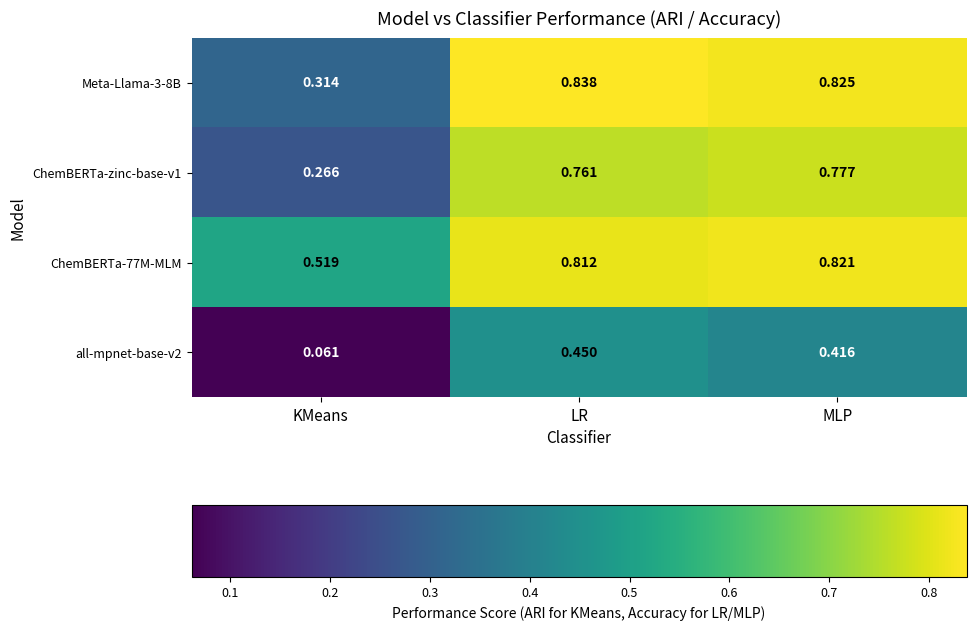

Rank the categories by all-mpnet-base-v2 value from highest to lowest.

LR, MLP, KMeans